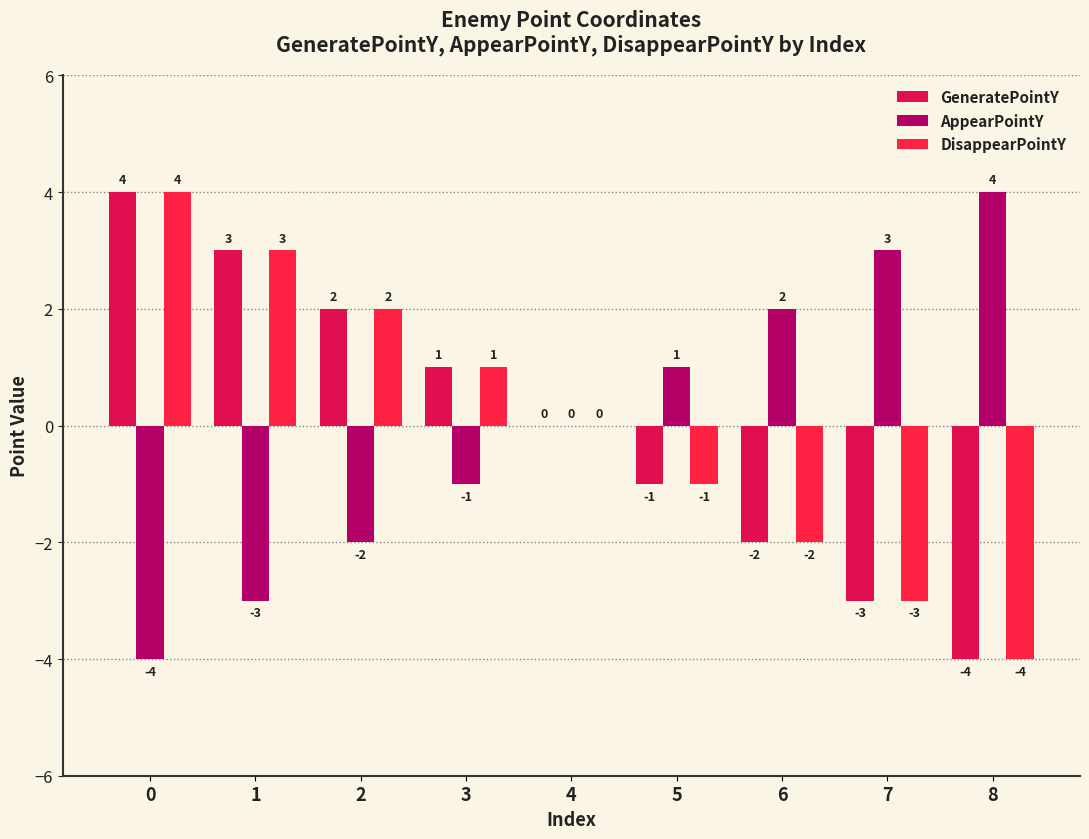

Is it true that DisappearPointY equals 5 at 0?

False